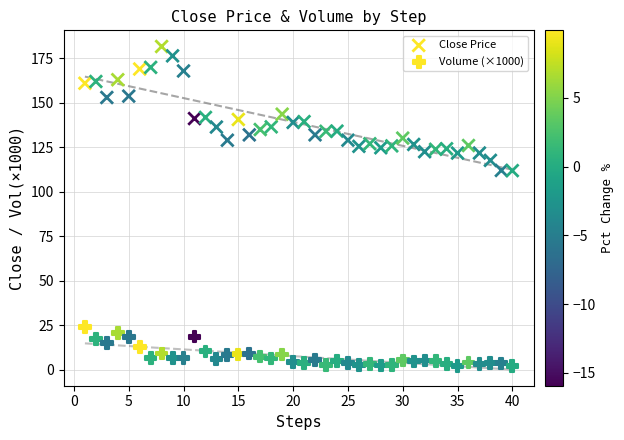

How many points are shown in the scatter plot?

80